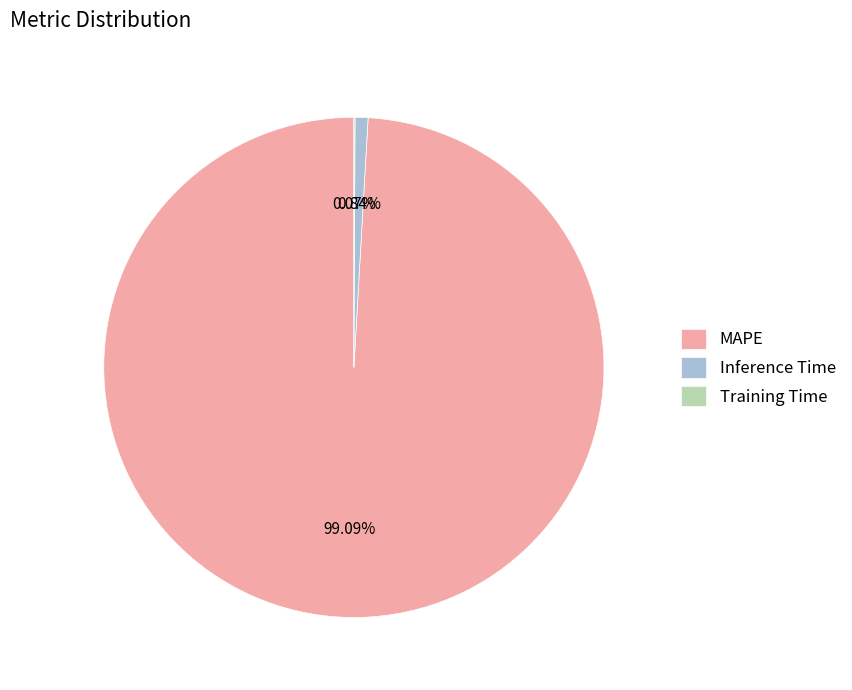

Is there a majority slice in this chart?

Yes